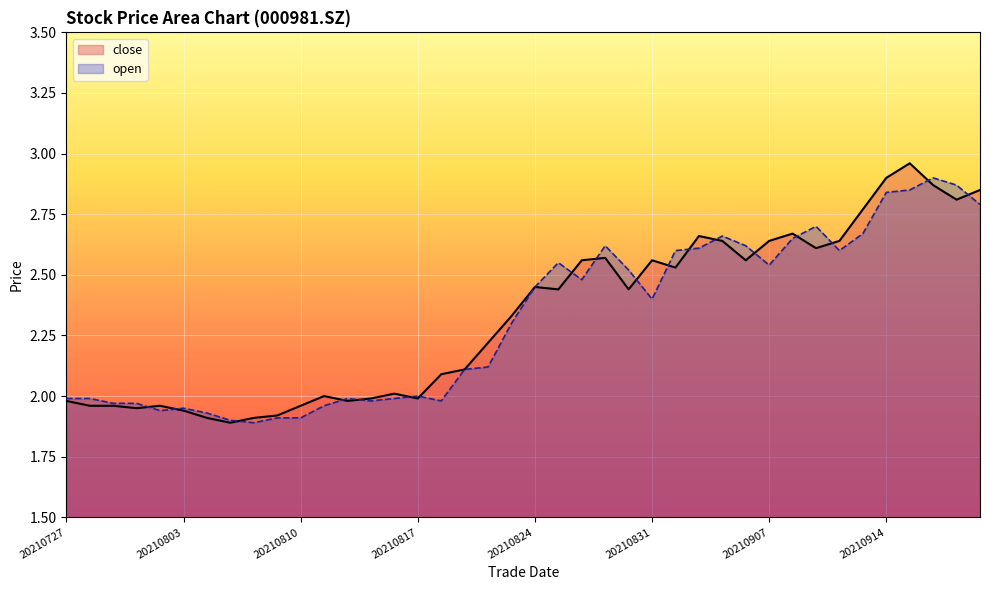

How many lines are shown in the chart?

2